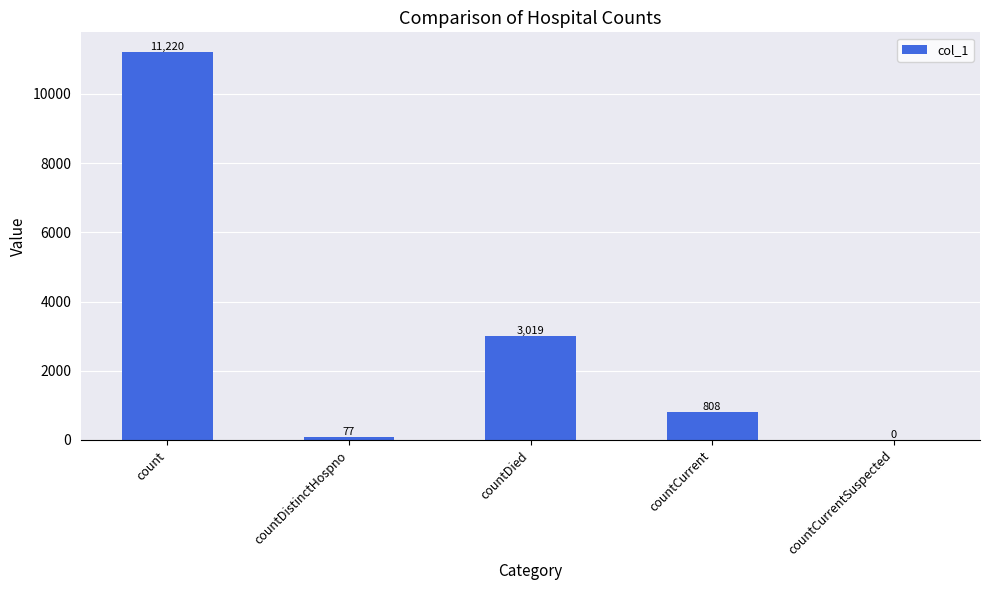

What is the difference between the values at countCurrent and countCurrentSuspected?

808